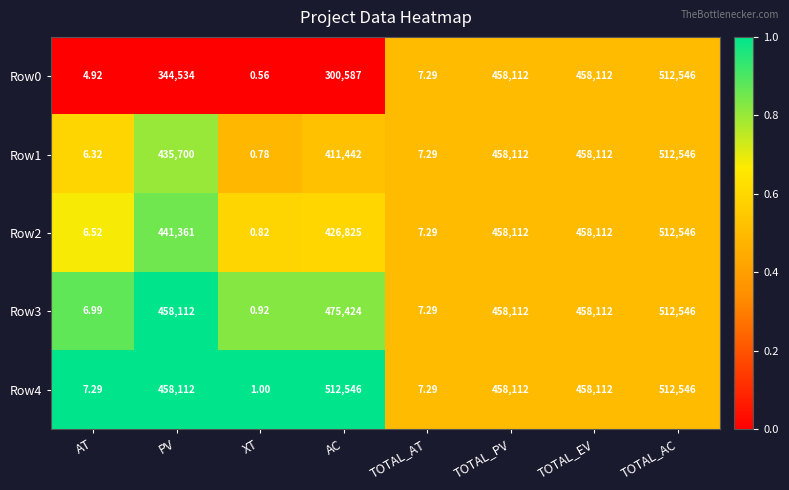

What is the greatest value displayed?

512546.0